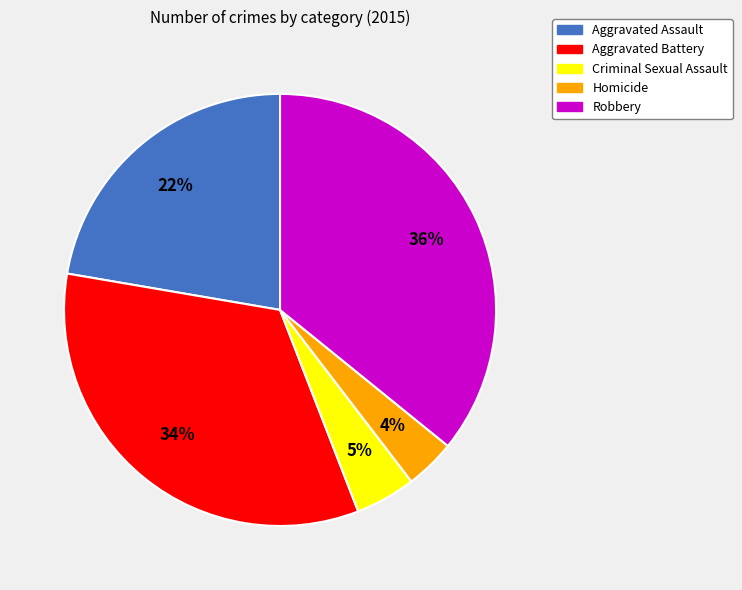

Does Homicide represent more than half of the total?

No